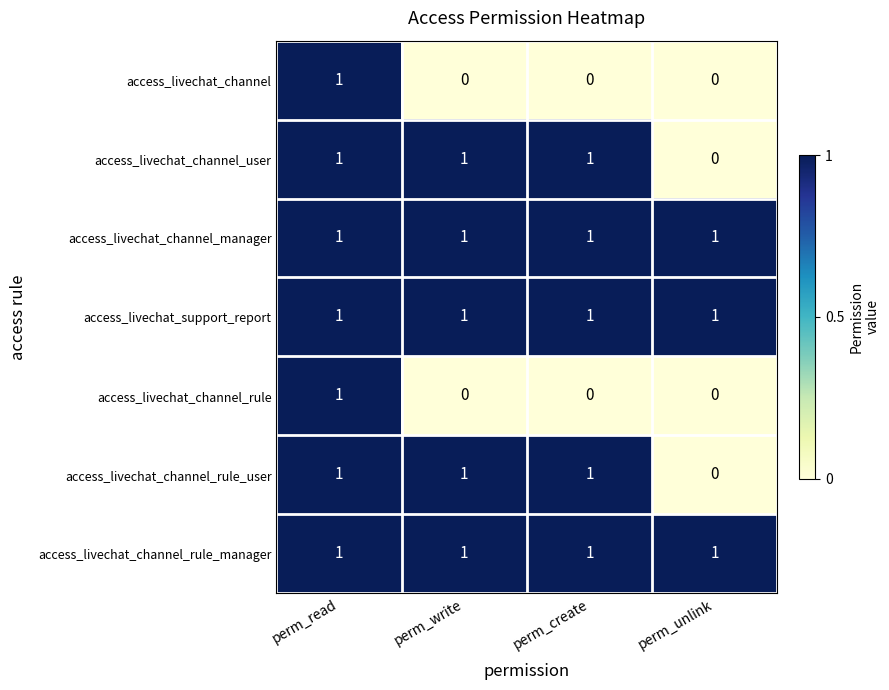

Reading right to left, transcribe all the data shown in this chart.

access_livechat_channel: perm_unlink=0	perm_create=0	perm_write=0	perm_read=1
access_livechat_channel_user: perm_unlink=0	perm_create=1	perm_write=1	perm_read=1
access_livechat_channel_manager: perm_unlink=1	perm_create=1	perm_write=1	perm_read=1
access_livechat_support_report: perm_unlink=1	perm_create=1	perm_write=1	perm_read=1
access_livechat_channel_rule: perm_unlink=0	perm_create=0	perm_write=0	perm_read=1
access_livechat_channel_rule_user: perm_unlink=0	perm_create=1	perm_write=1	perm_read=1
access_livechat_channel_rule_manager: perm_unlink=1	perm_create=1	perm_write=1	perm_read=1